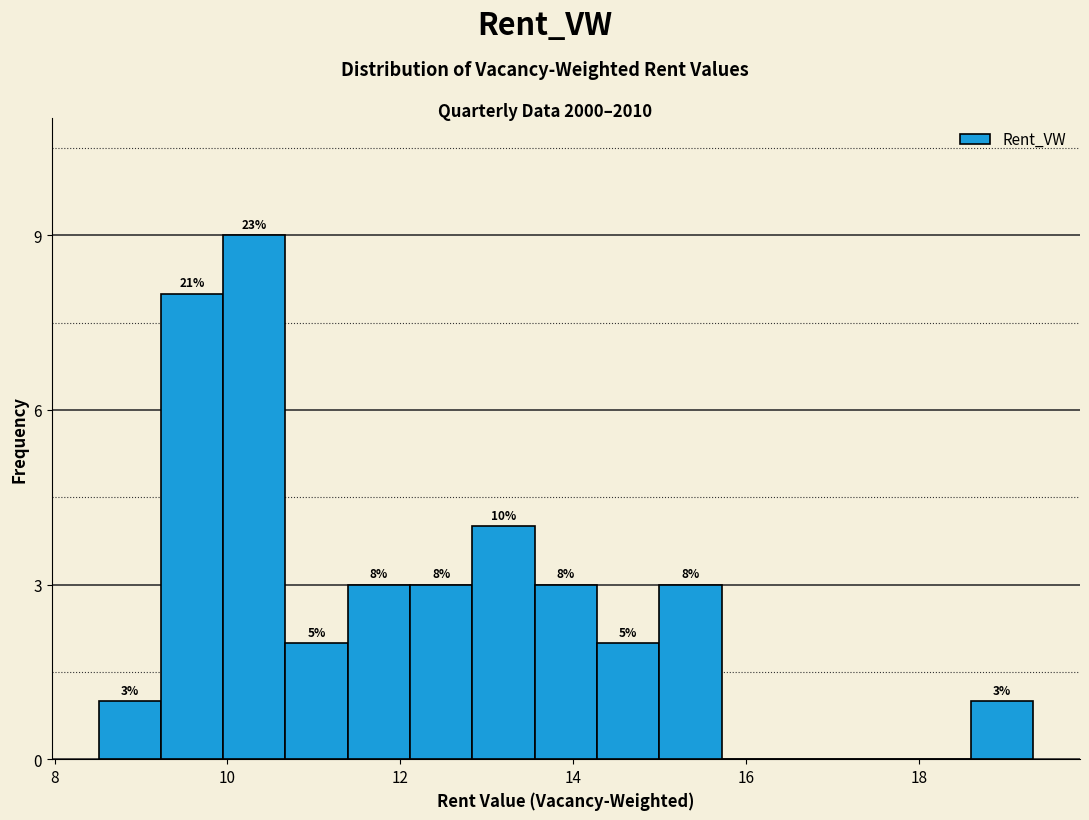

Read against the x-axis, roughly where is the centre of the tallest bar?

10.4